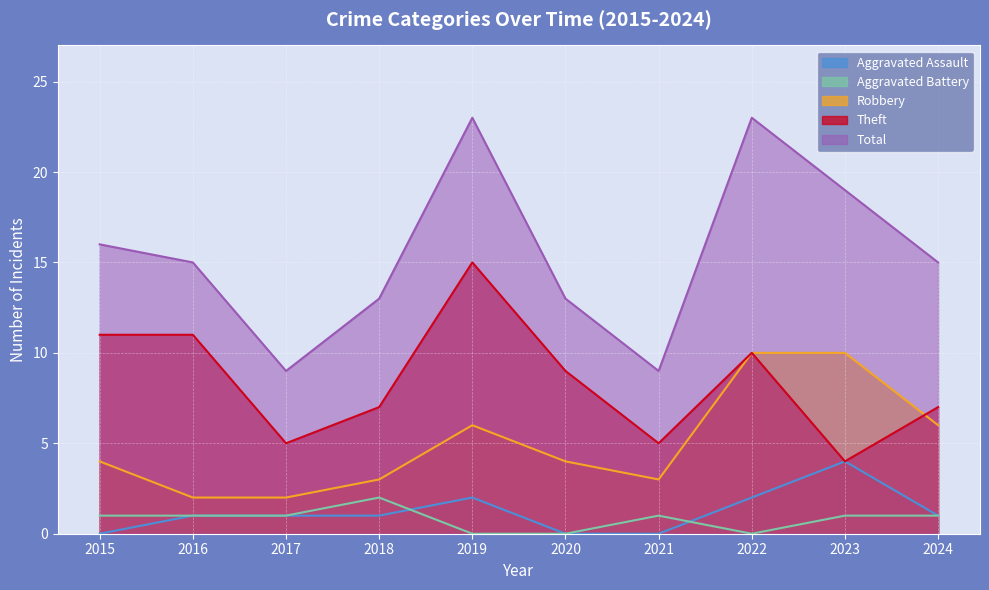

What is the difference between the maximum and minimum values in the Theft series?

11